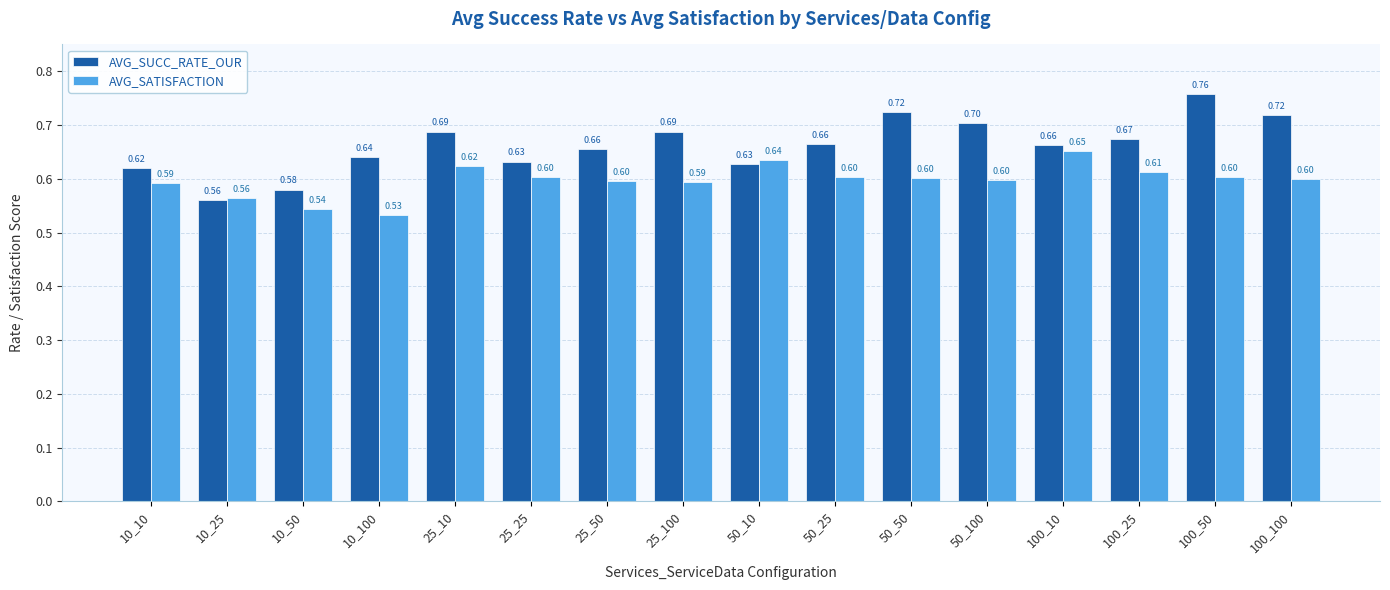

At how many categories does at least one series exceed 0?

16